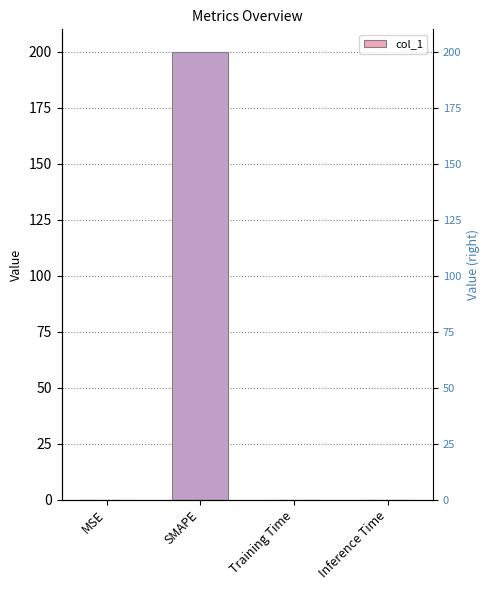

The chart shows a value of 0.0 at Training Time. True or false?

False